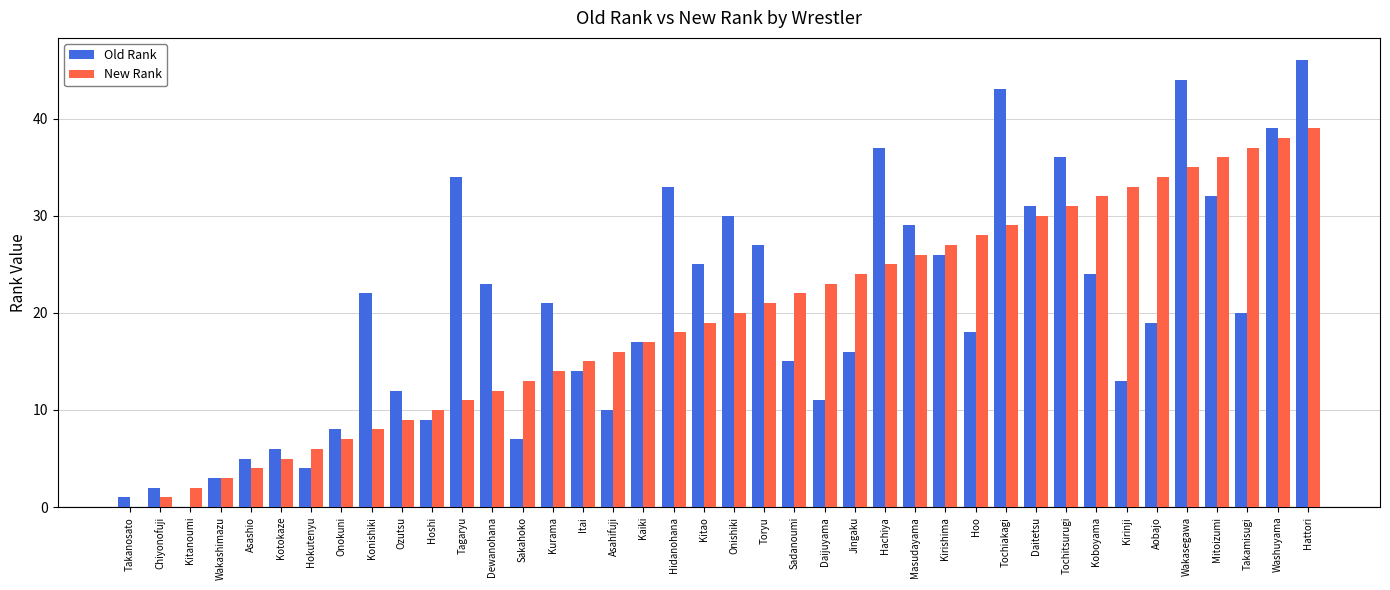

The value of New Rank at Koboyama is 32. True or false?

True